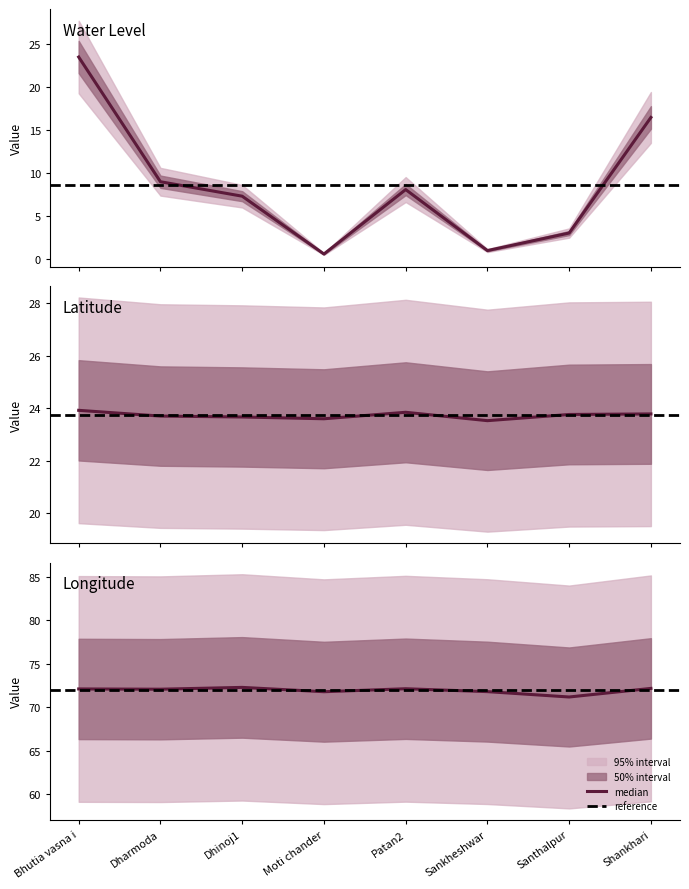

At which label does long first exceed 72?

Bhutia vasna i